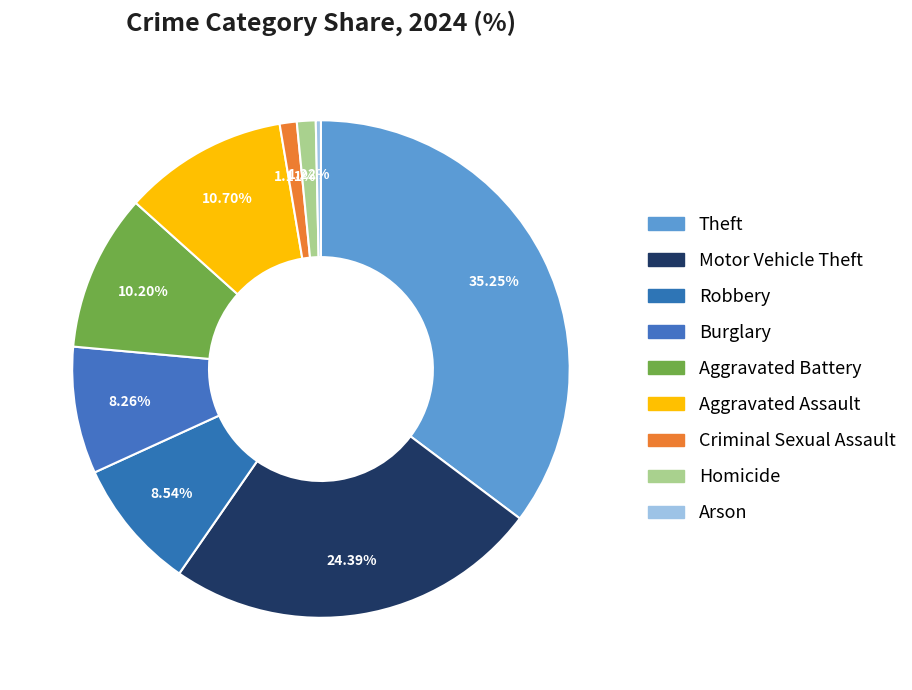

Count the number of slices in the pie.

9